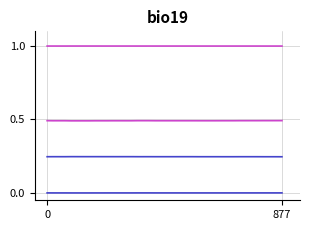

Is it true that col_4 equals 0.0 at 10?

False